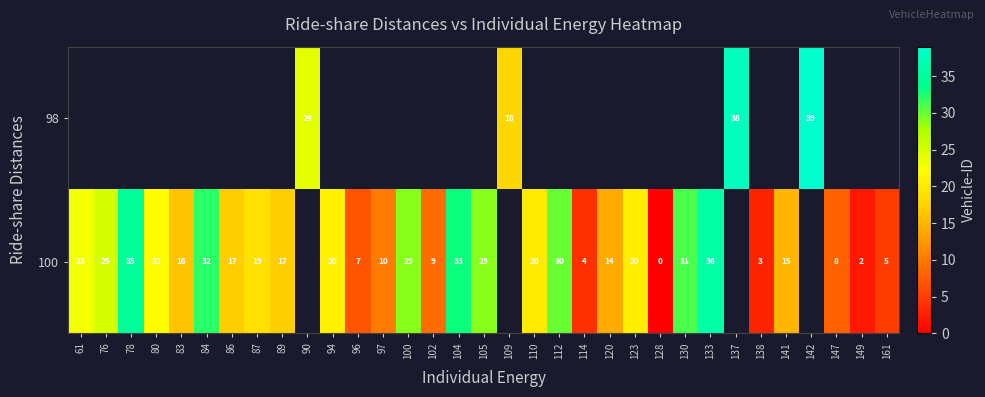

Which category has the lowest value across all series?

128